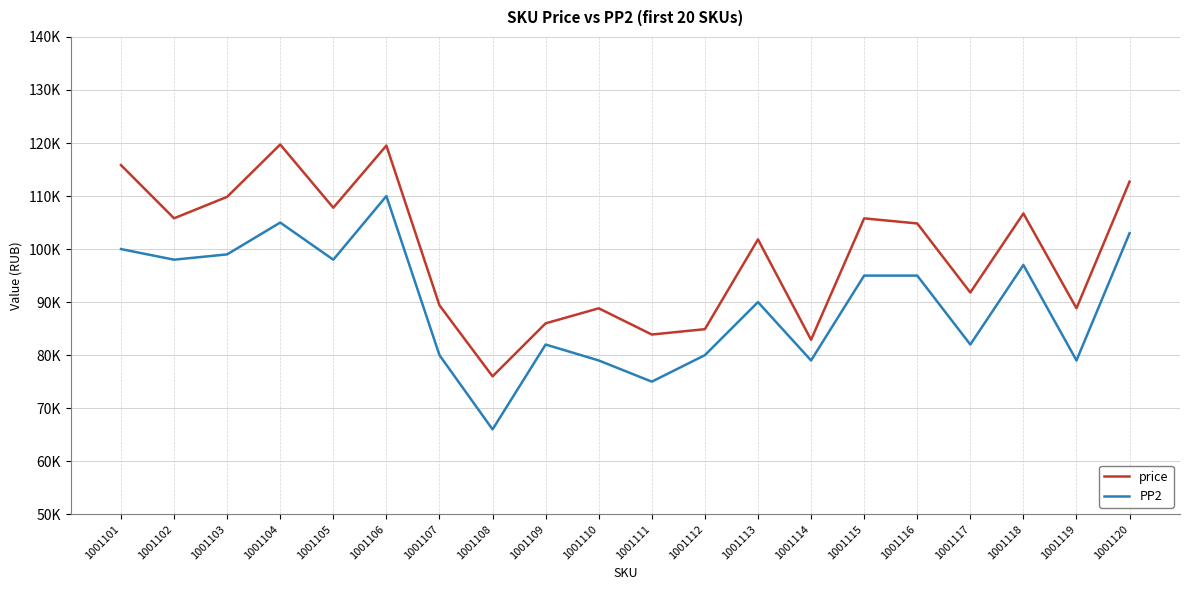

What are all the series names shown in the legend?

price, PP2